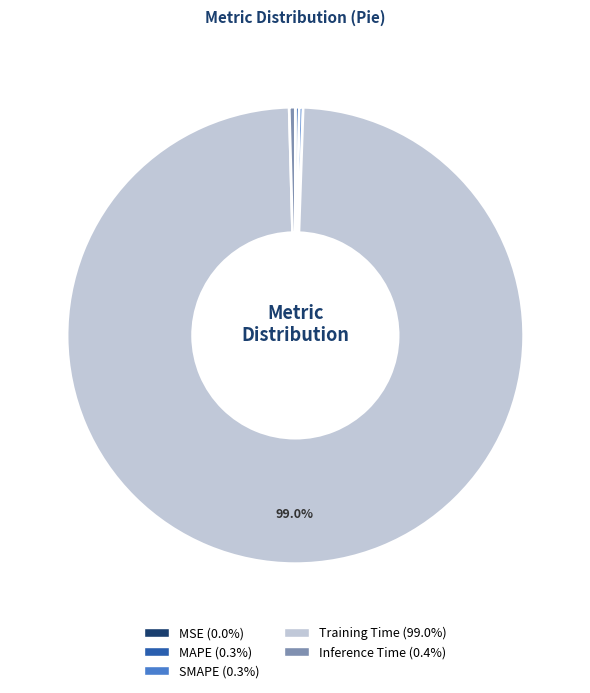

Is the sum of Inference Time and Training Time greater than half?

Yes